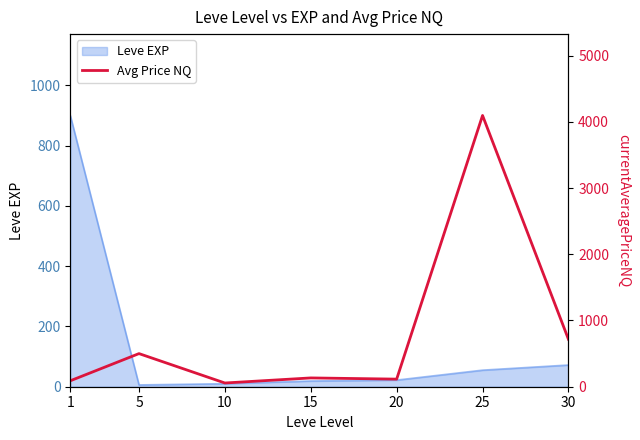

How many data points does each series have?

7